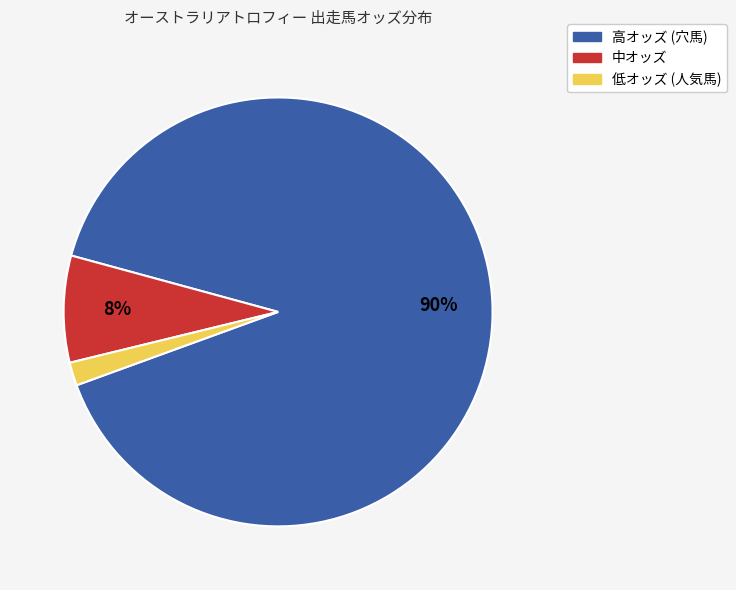

Does any single category account for the majority?

Yes